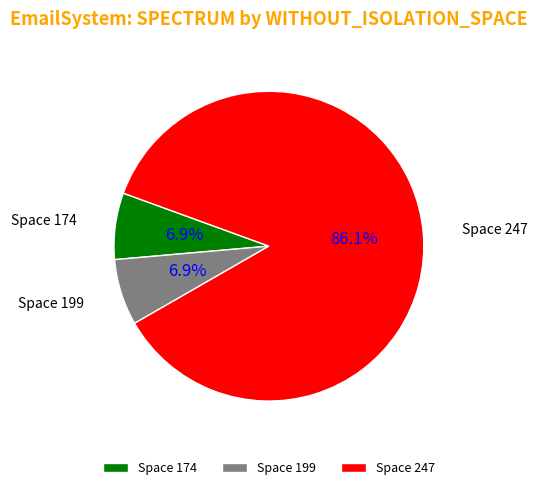

How many segments does this pie chart have?

3